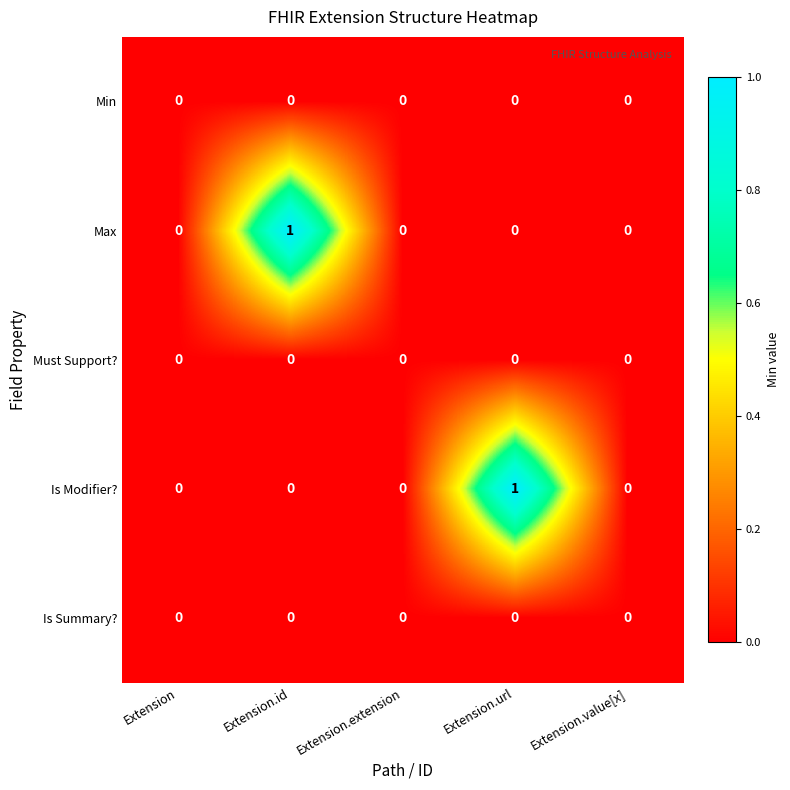

True or false: Min has a value of 0 at Extension.url.

True